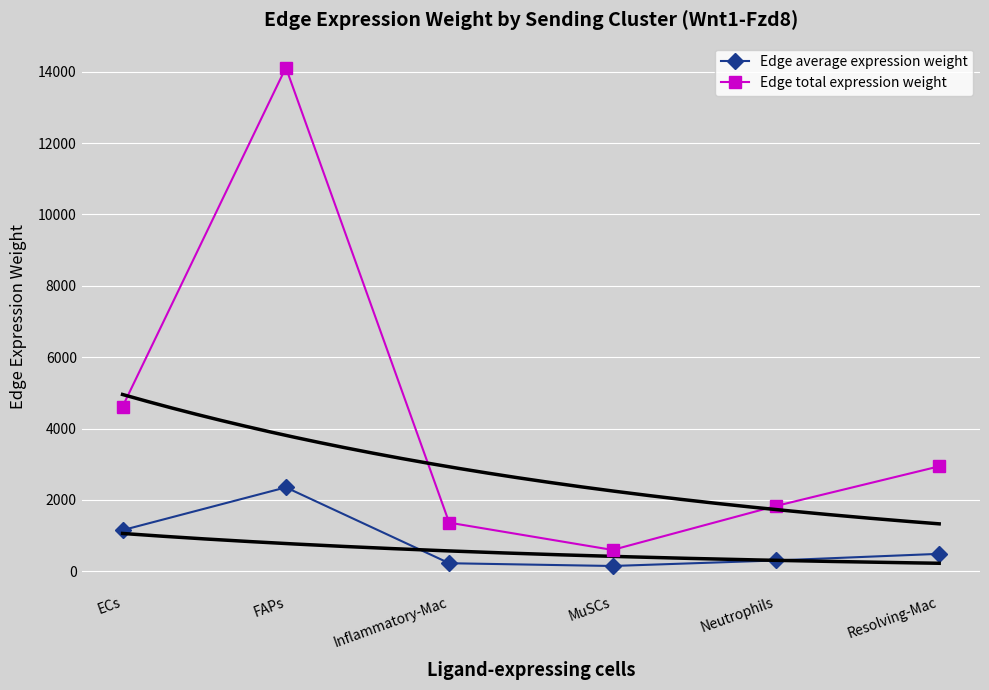

In Edge total expression weight, how many points are lower than both neighbors (excluding endpoints)?

1